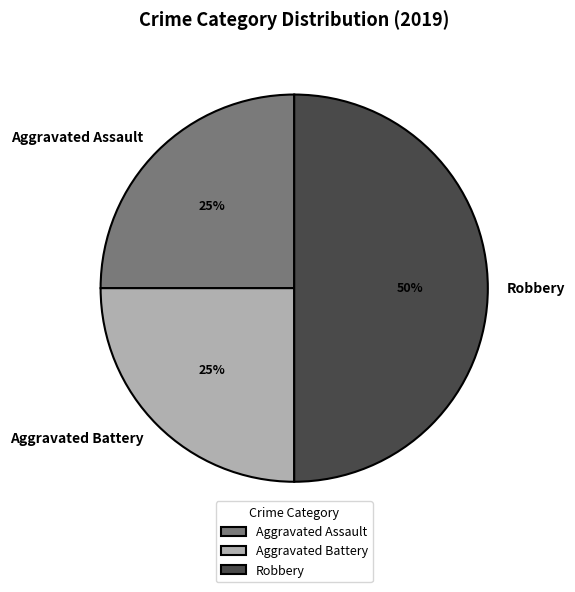

Does Aggravated Assault represent more than half of the total?

No